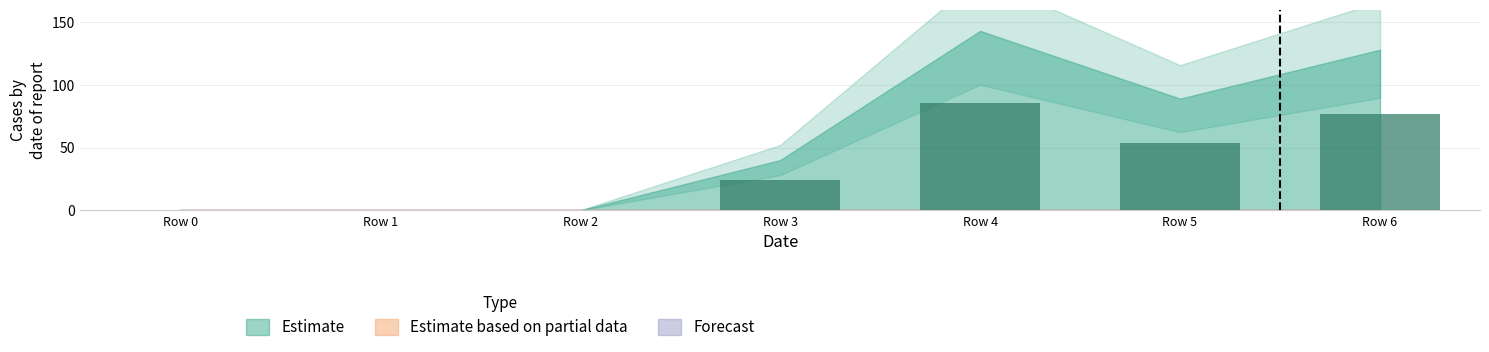

Are the bars horizontal?

No